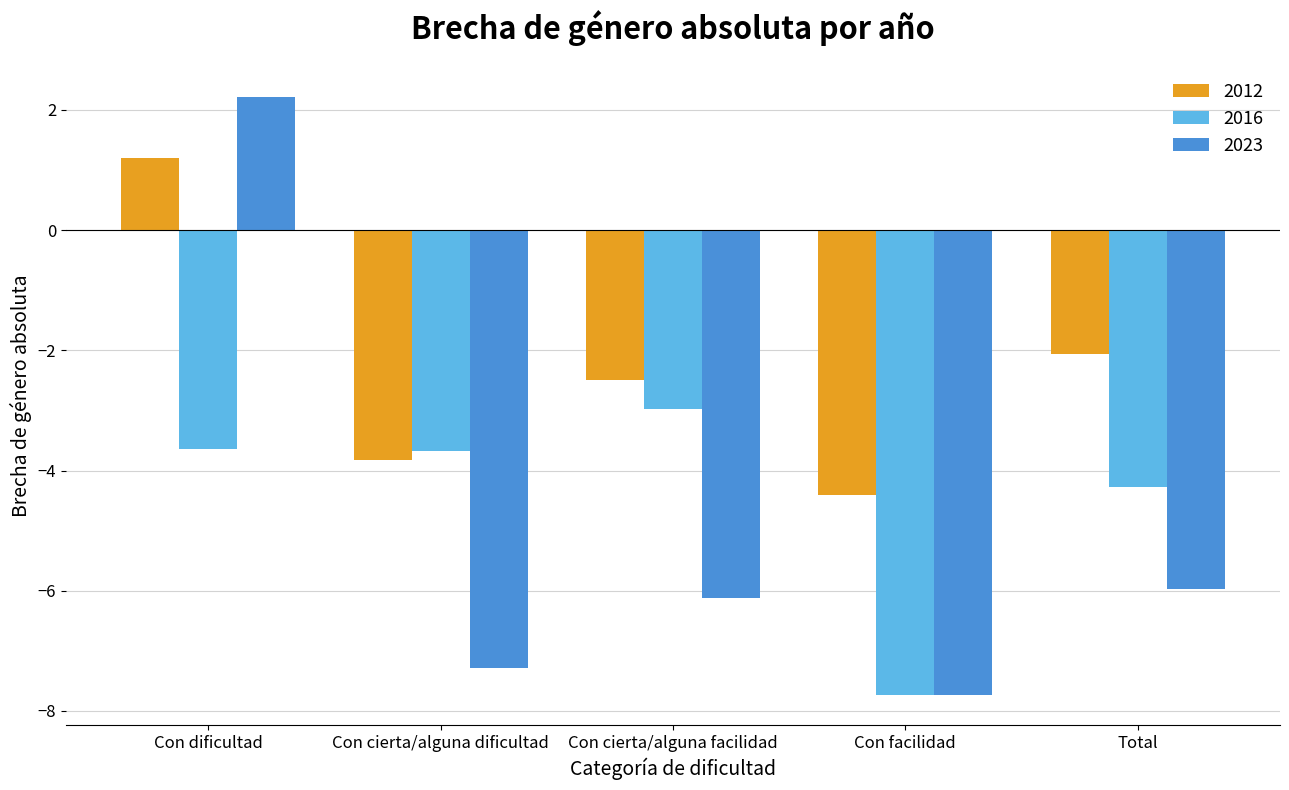

True or false: 2023 has a value of -6.1 at Con cierta/alguna facilidad.

True